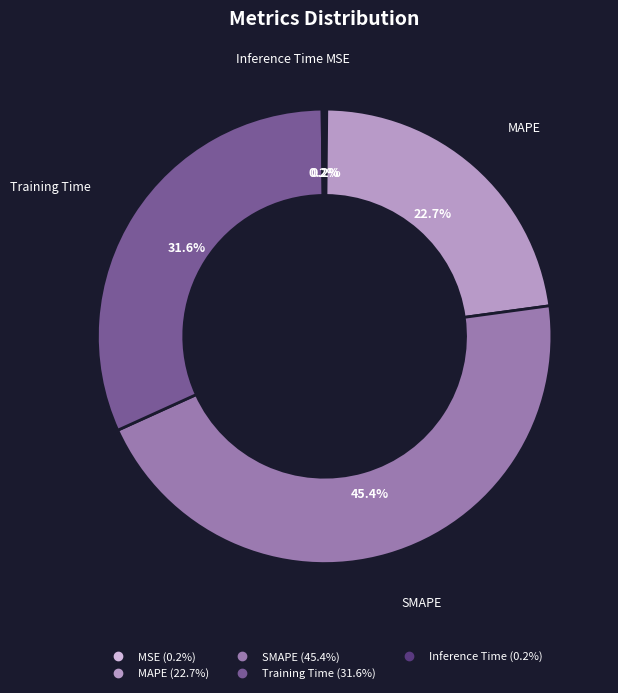

How much of the chart is everything except MAPE?

77.3%